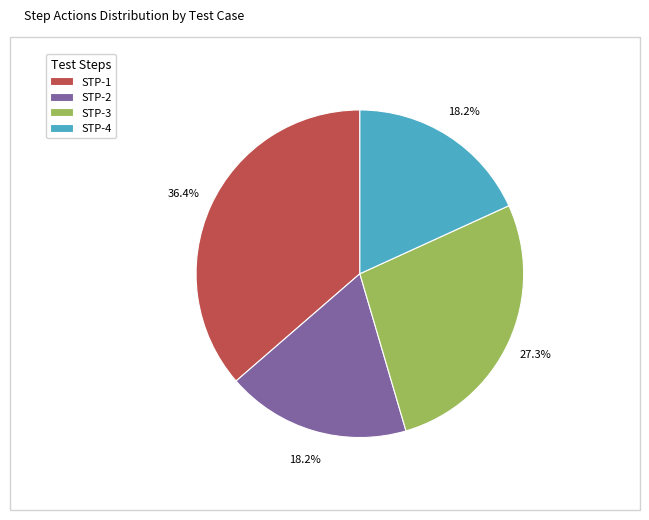

Combined, what portion of the pie is STP-2 and STP-4?

36.4%